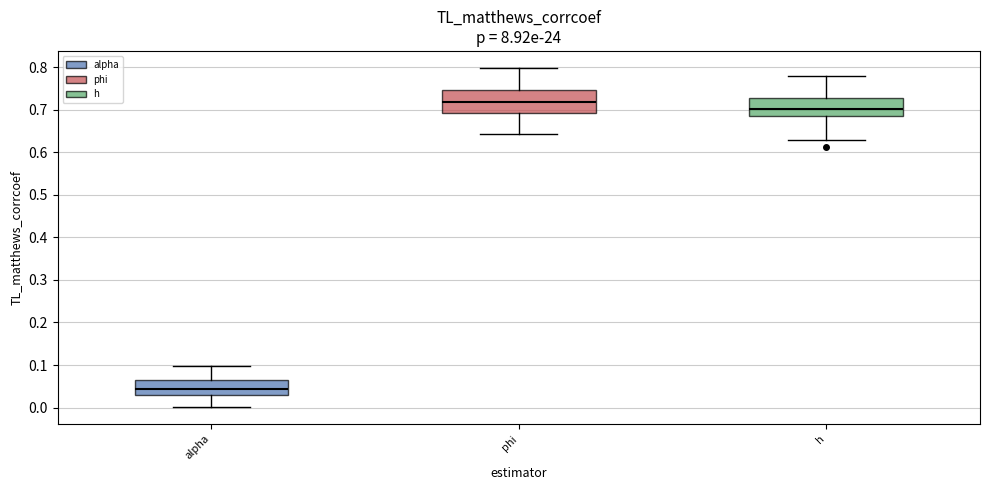

Which box's median line is the highest?

phi